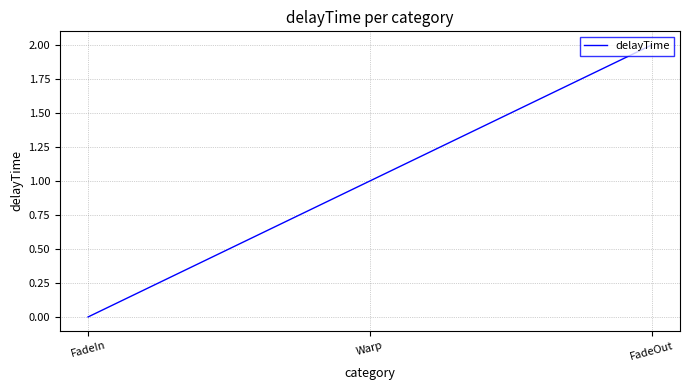

Reading left to right, list all the values displayed in this chart.

FadeIn=0	Warp=1	FadeOut=2